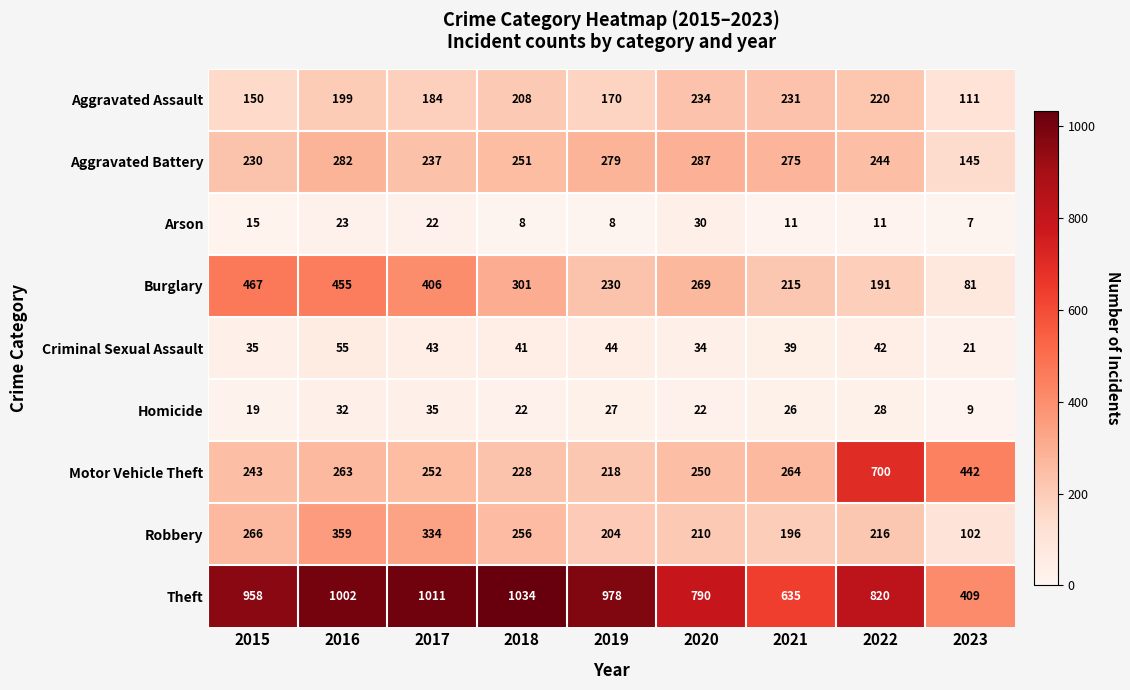

What is the greatest value displayed?

1034